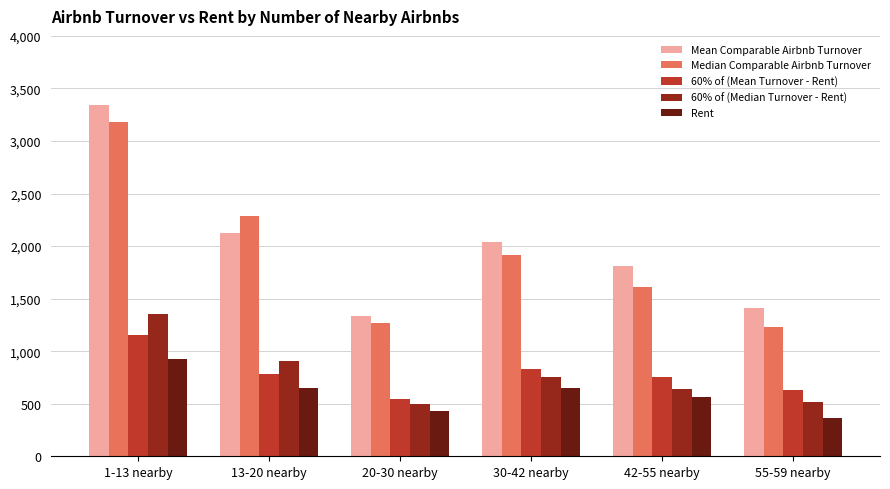

Where is Mean Comparable Airbnb Turnover nearest to the value 2340?

13-20 nearby